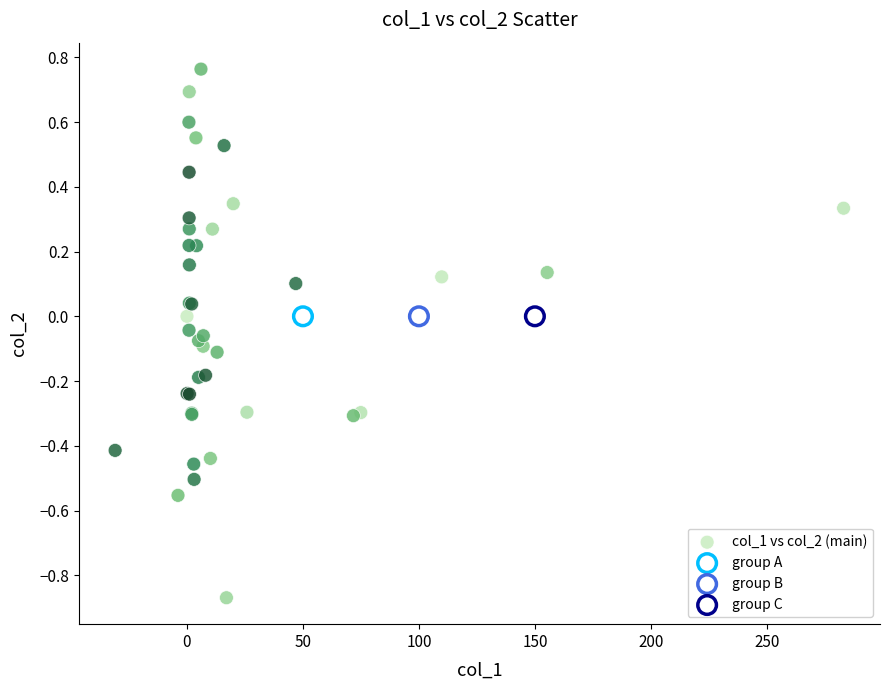

What are all the series names shown in the legend?

col_1 vs col_2 (main), group A, group B, group C